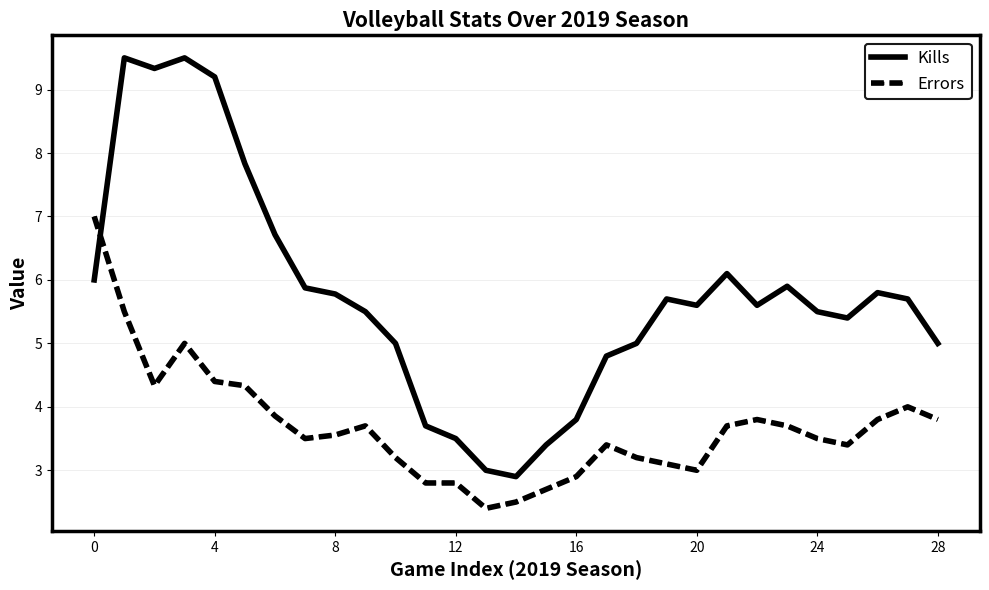

How many intersections are there between Kills and Errors?

1